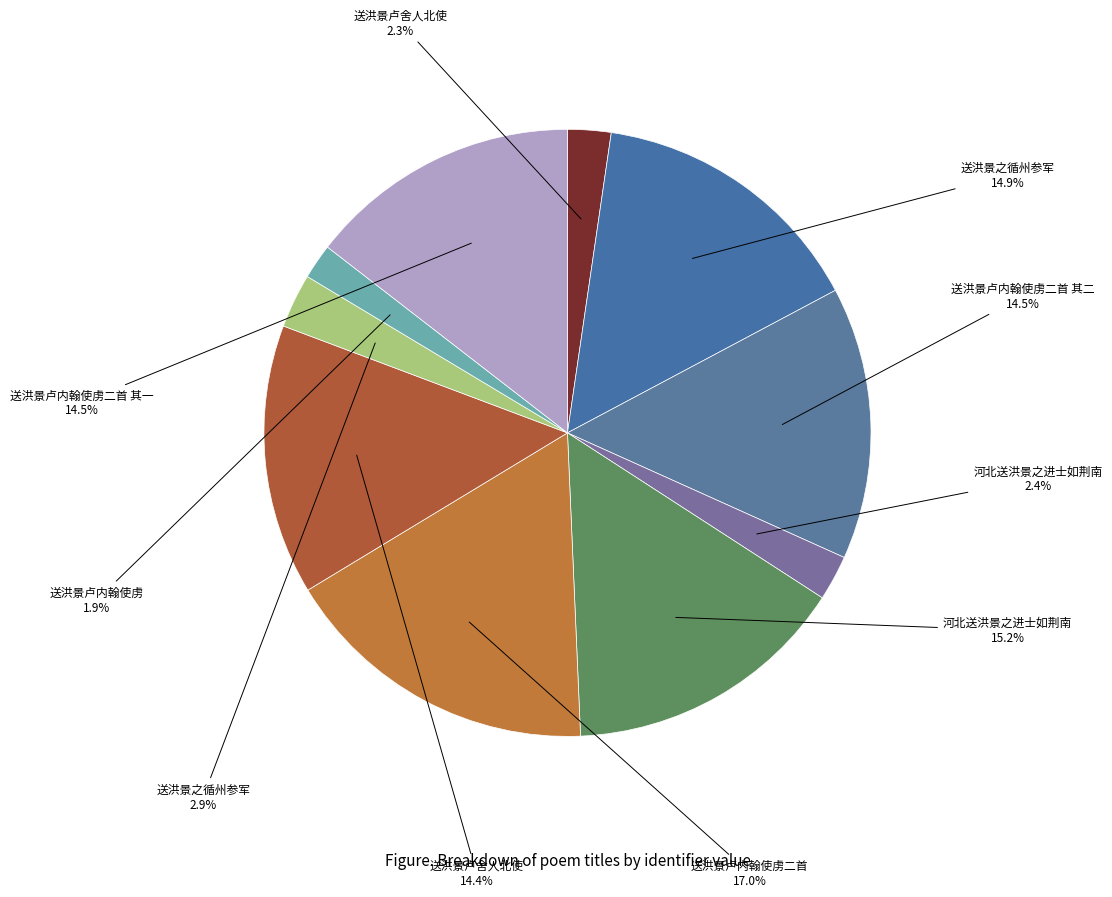

Which category has the biggest portion of the pie?

送洪景卢内翰使虏二首